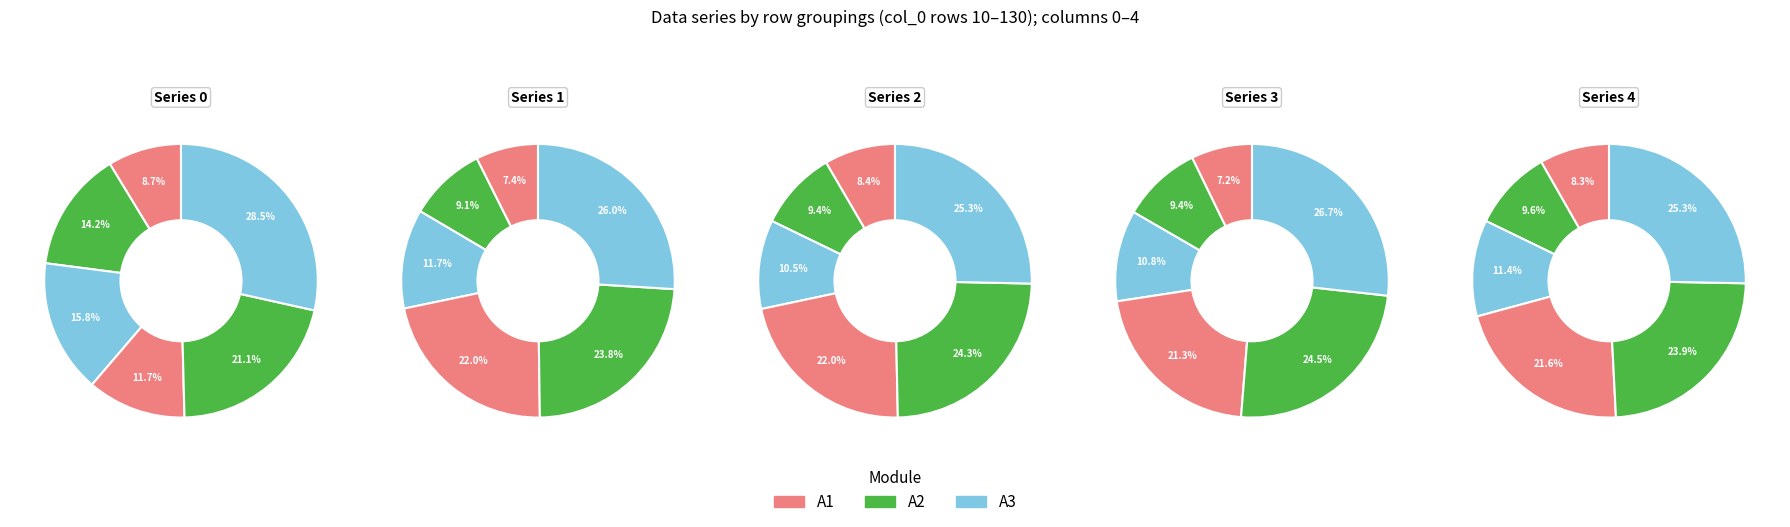

Does 80 account for over 50% of the chart?

No